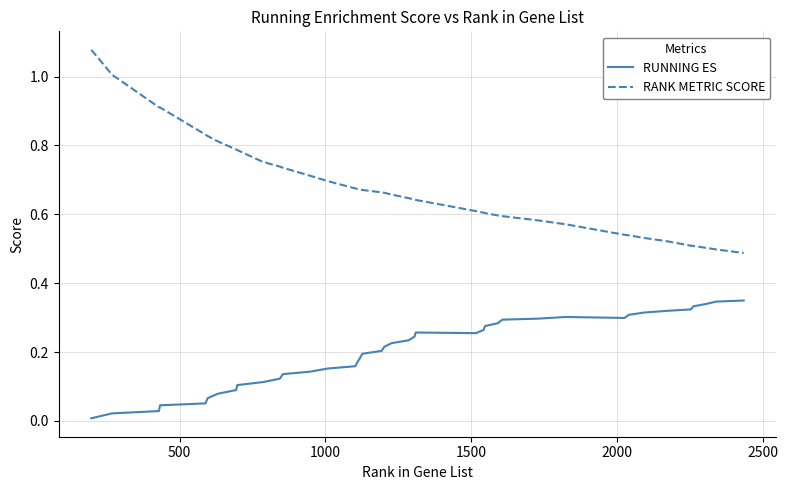

How many categories are shown in the chart?

40